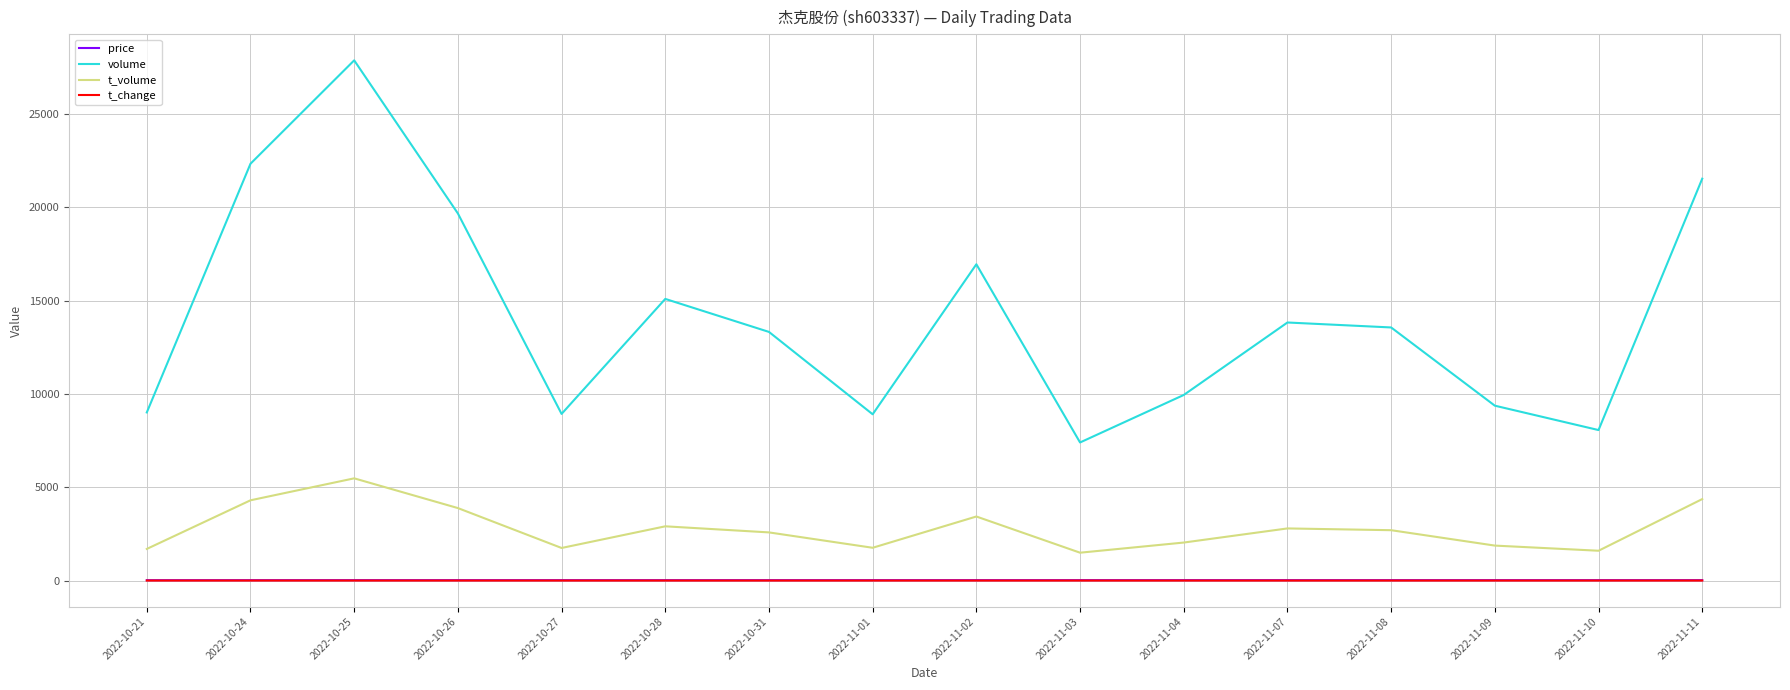

What is the lowest value of the price series?

18.7